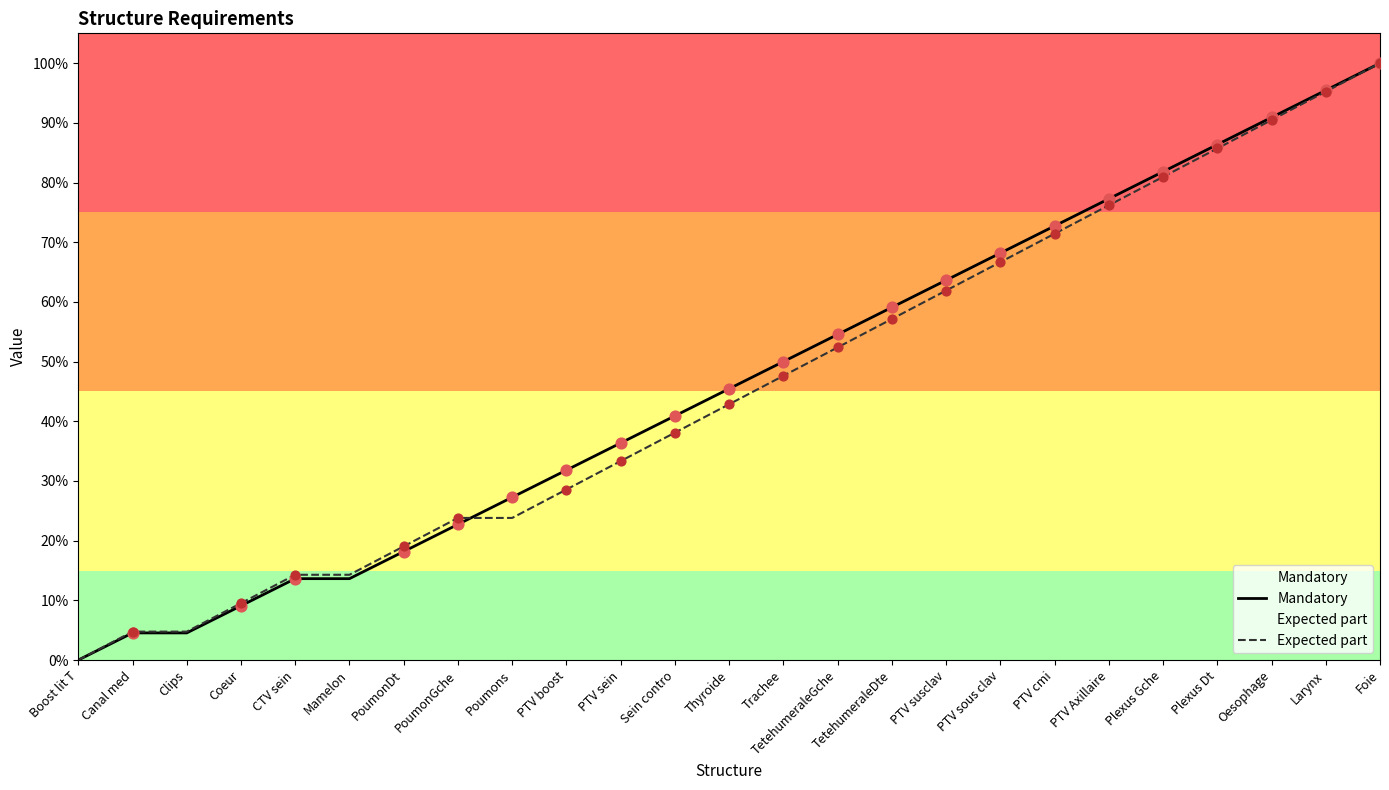

What are all the series names shown in the legend?

Mandatory, Expected part